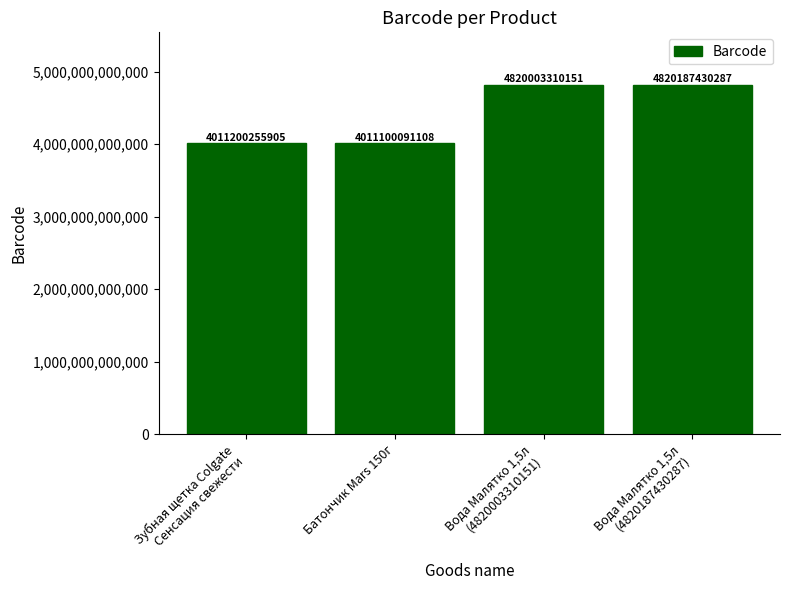

List the labels in order of value, smallest first.

Батончик Mars 150г, Зубная щетка Colgate
Сенсация свежести, Вода Малятко 1,5л
(4820003310151), Вода Малятко 1,5л
(4820187430287)